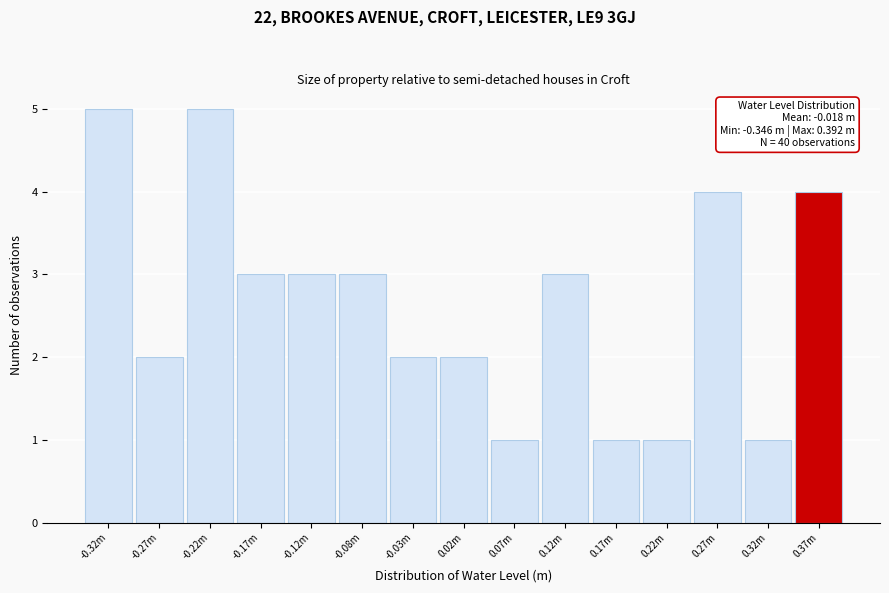

Reading left to right, list all the values displayed in this chart.

5	2	5	3	3	3	2	2	1	3	1	1	4	1	4